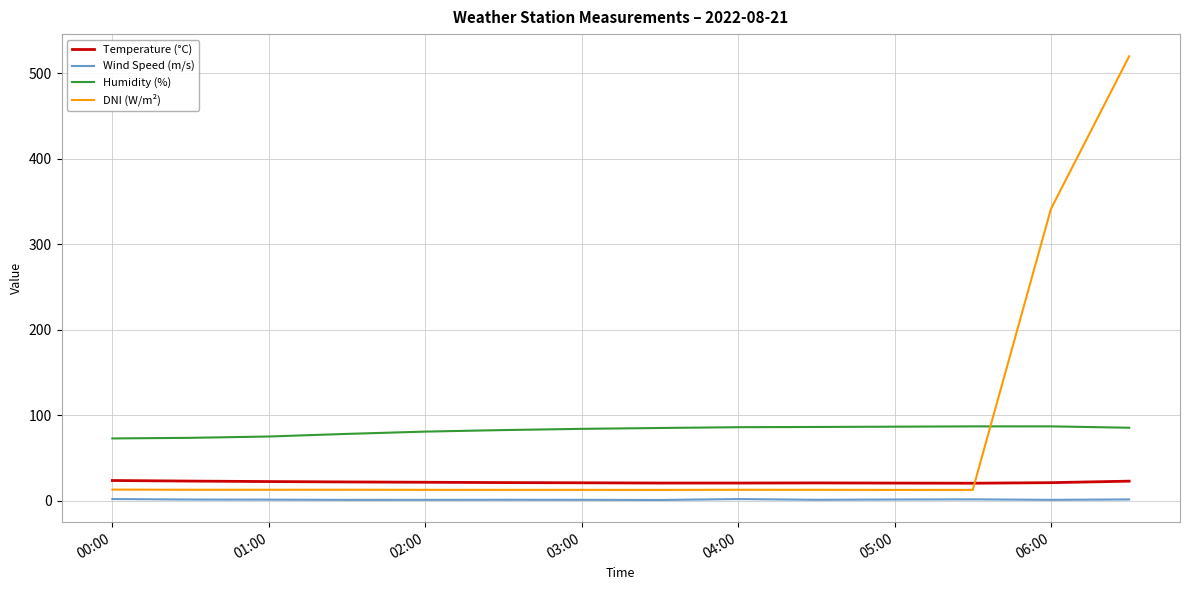

True or false: Wind Speed (m/s) and Temperature (°C) cross at least once.

False